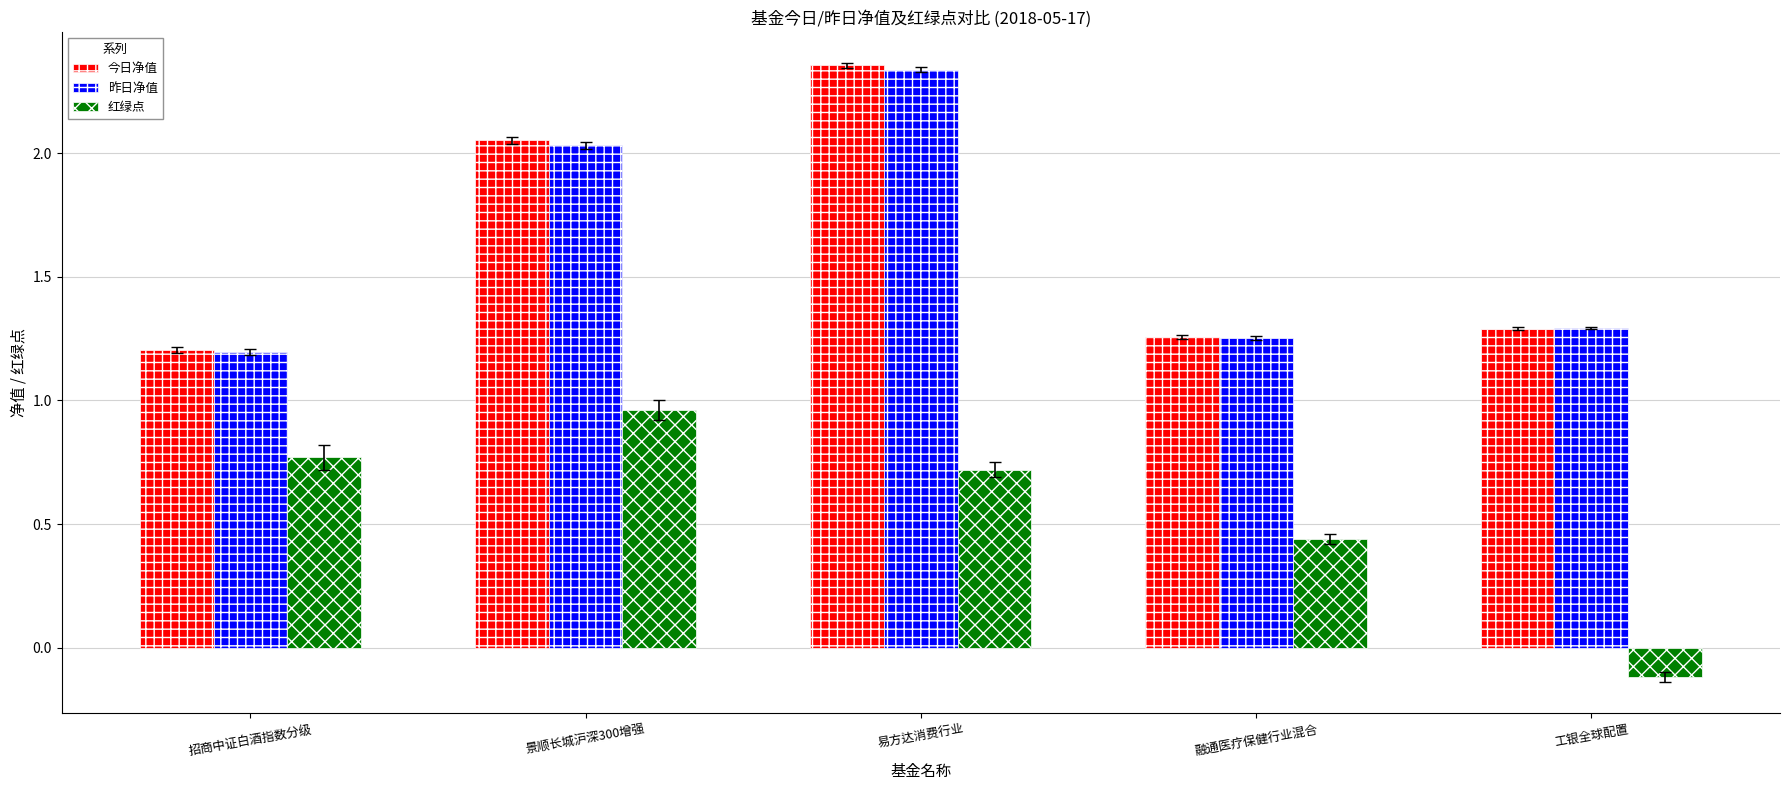

What is the minimum value shown in the chart?

-0.1